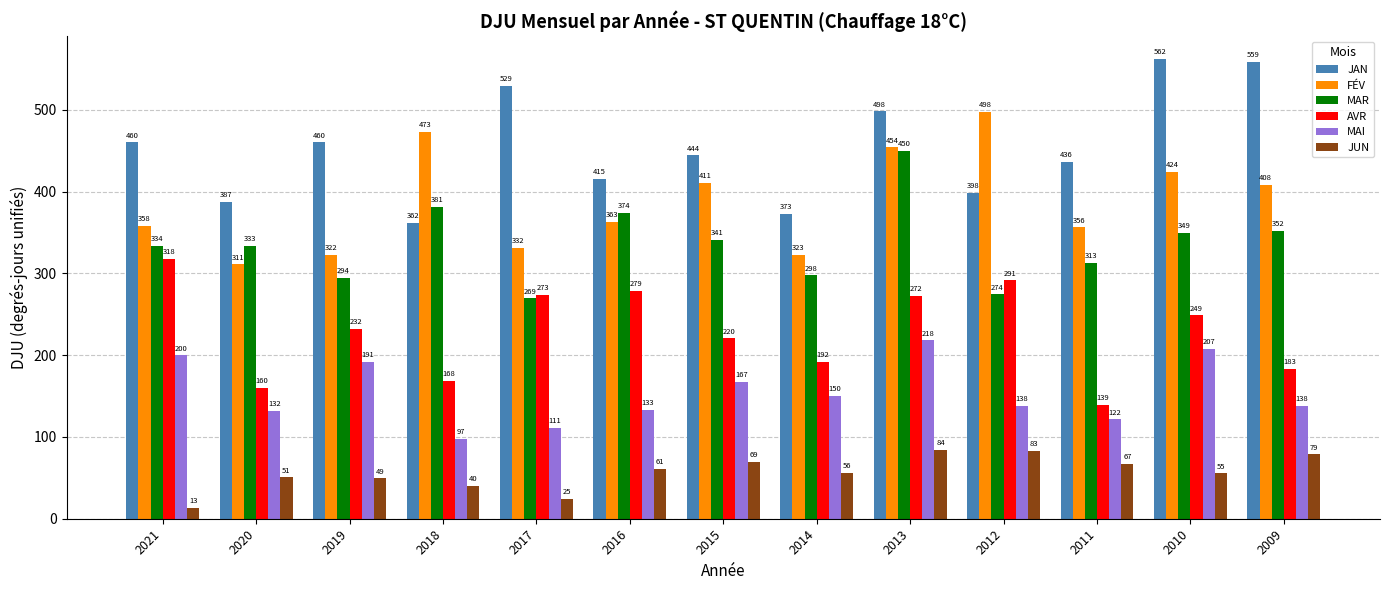

Which series has the largest total across all categories?

JAN